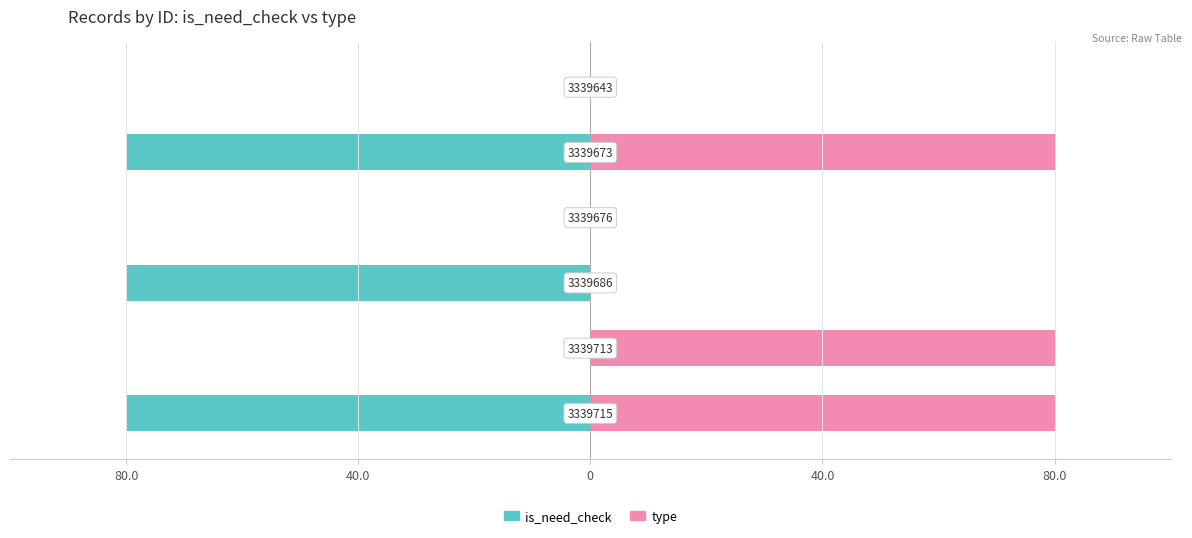

Are the bars horizontal?

Yes